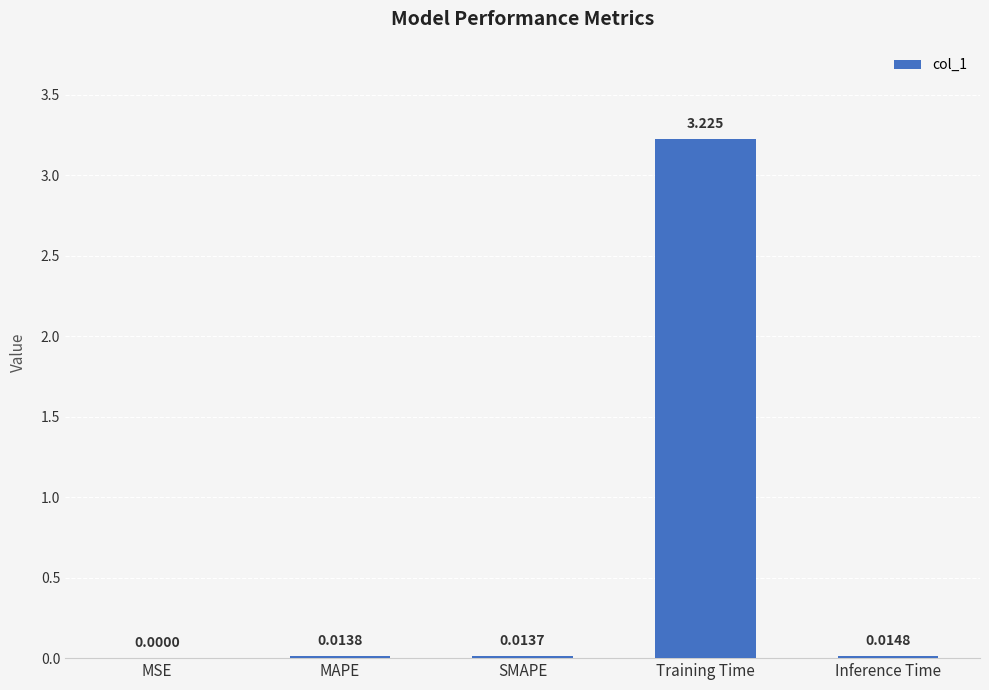

Does the chart contain stacked bars?

No